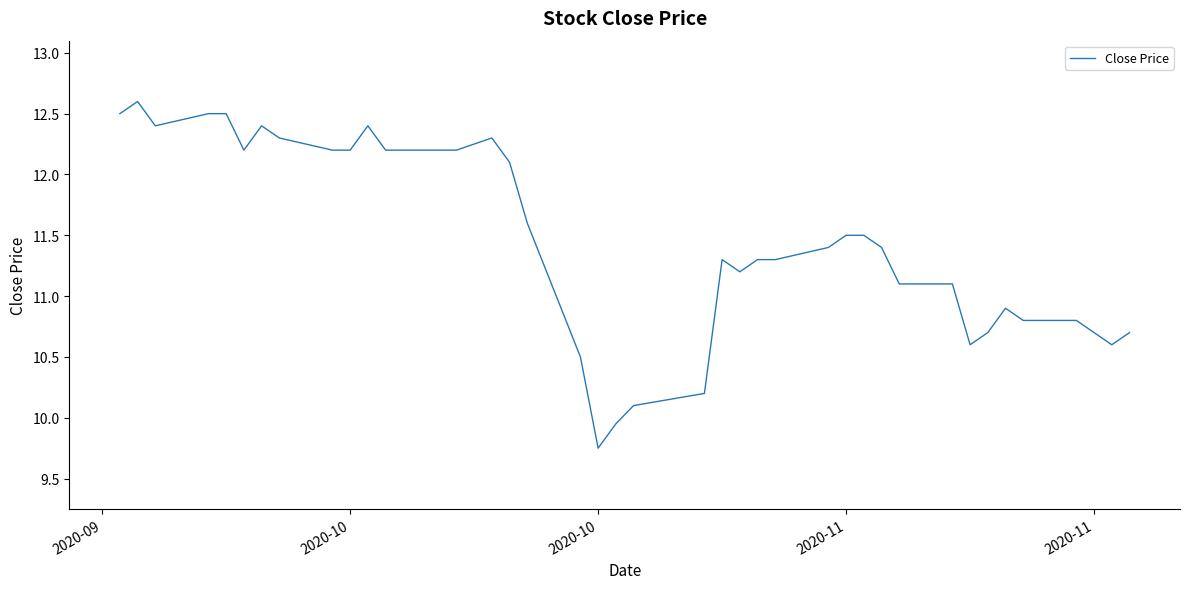

What is the greatest value displayed?

12.6